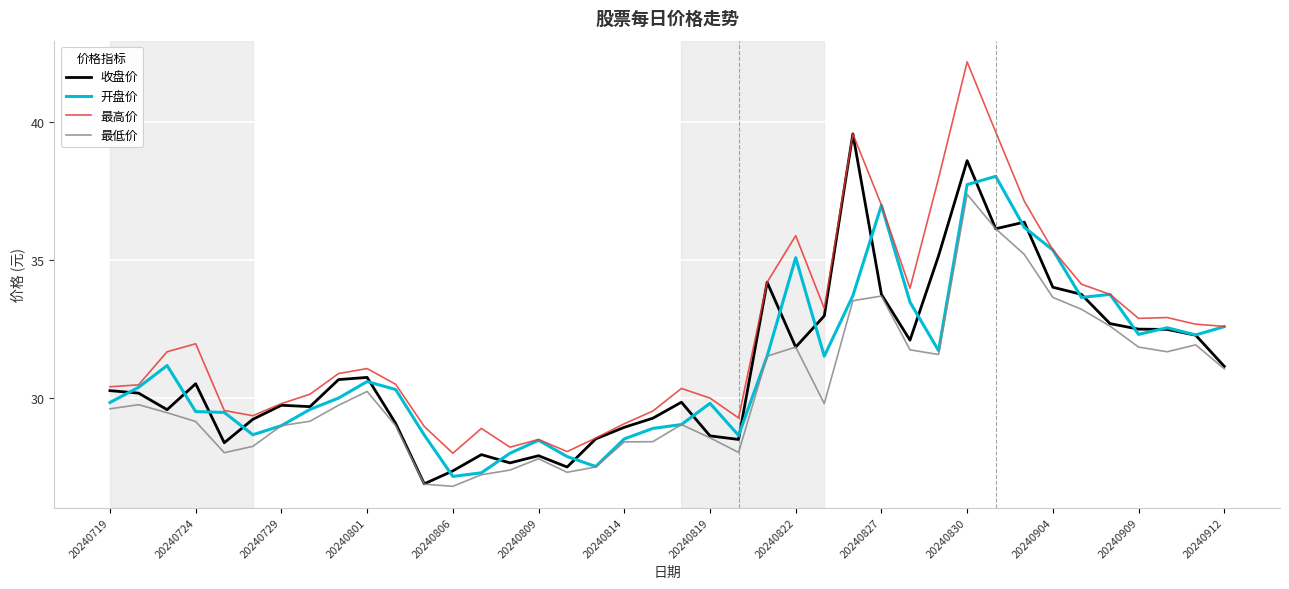

True or false: 最高价 and 最低价 intersect in this chart.

False